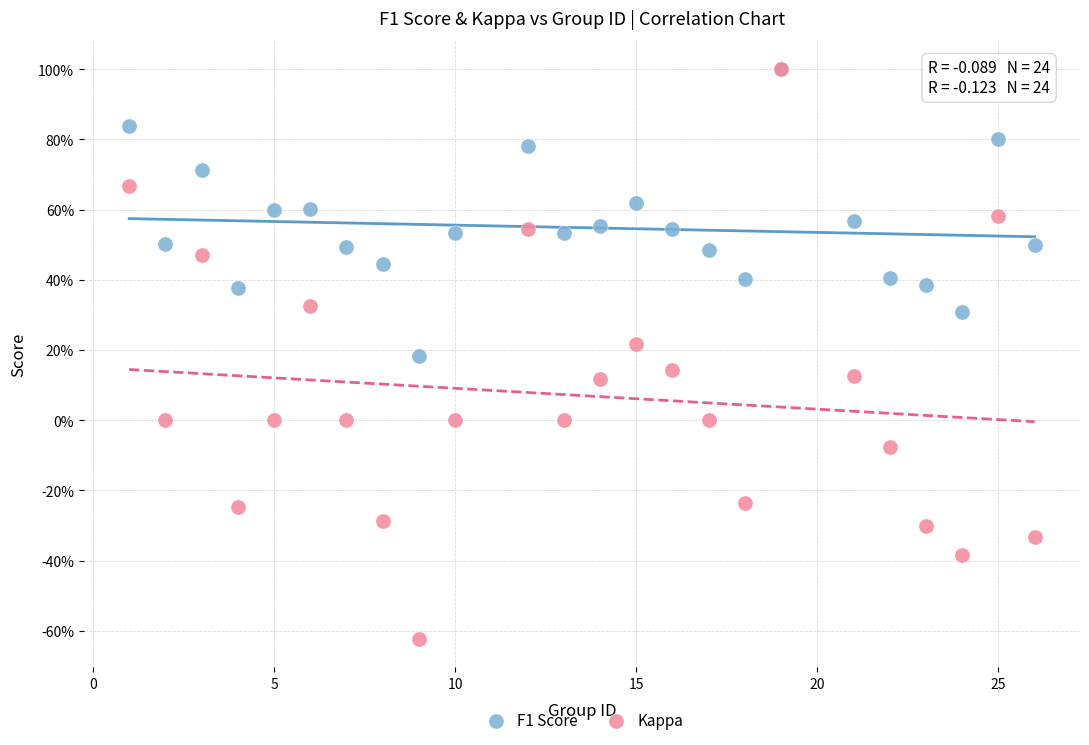

What are all the series names shown in the legend?

F1 Score, Kappa